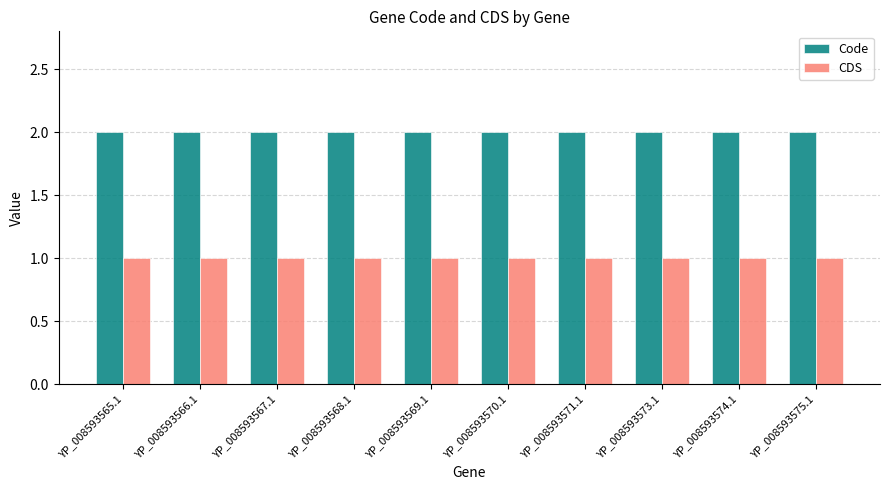

Are the bars grouped side by side (vs. stacked)?

Yes